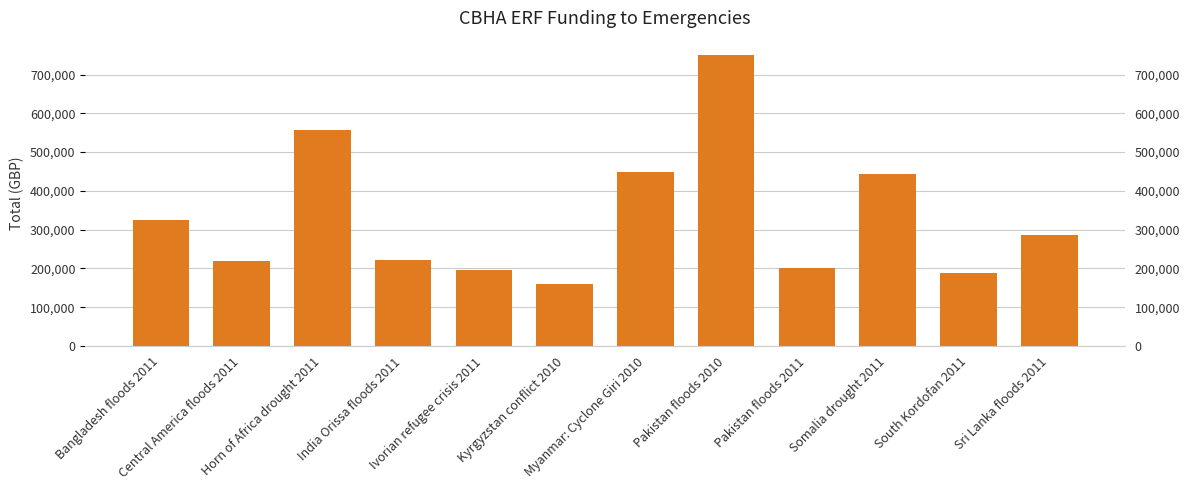

Between India Orissa floods 2011 and Central America floods 2011, which is larger?

India Orissa floods 2011